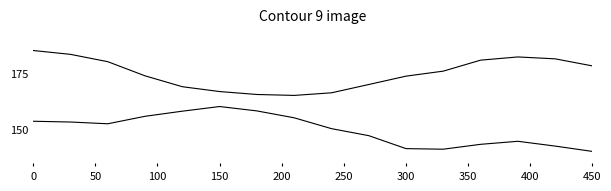

What is the greatest value displayed?

185.3